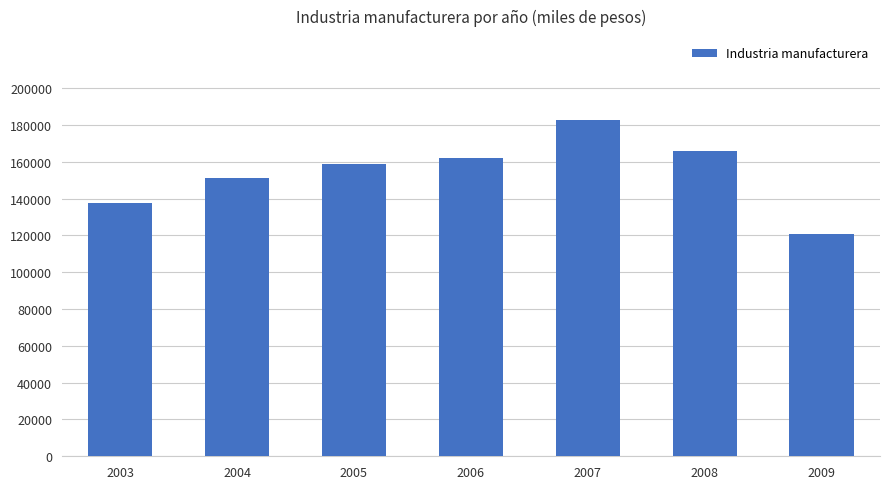

What is the difference between the values at 2006 and 2007?

20578